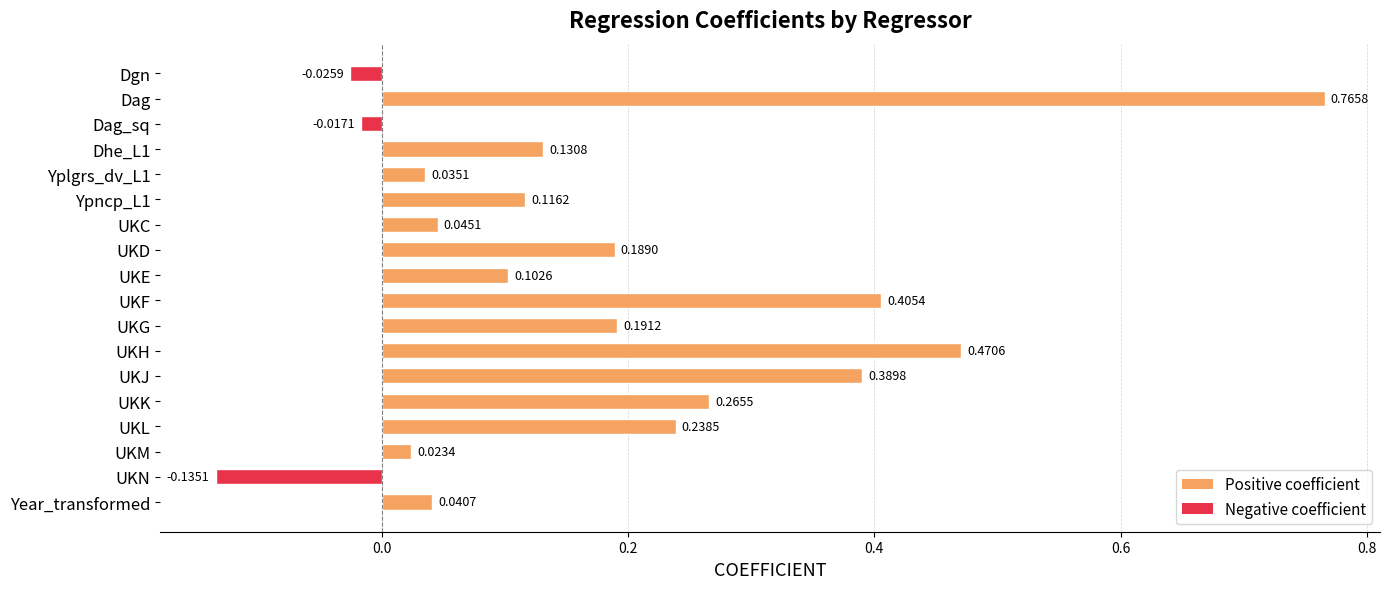

How many categories are shown in the chart?

18